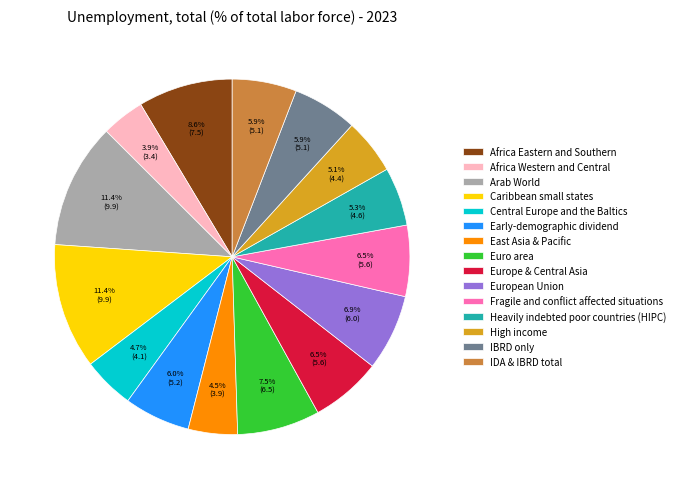

Which slice is the smallest?

Africa Western and Central